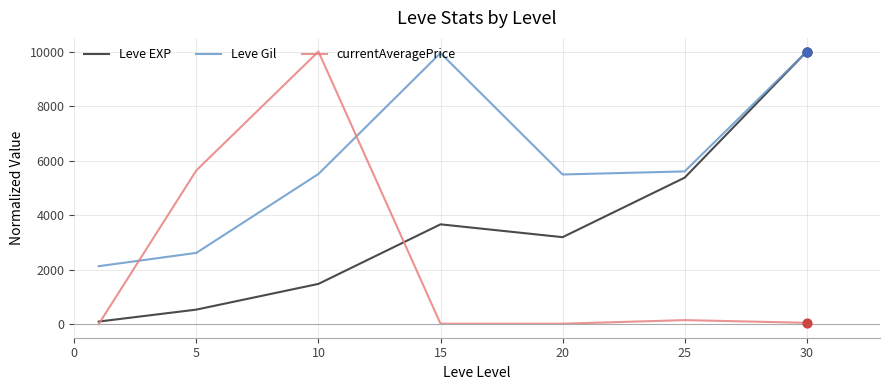

Which series has the largest total across all categories?

Leve Gil